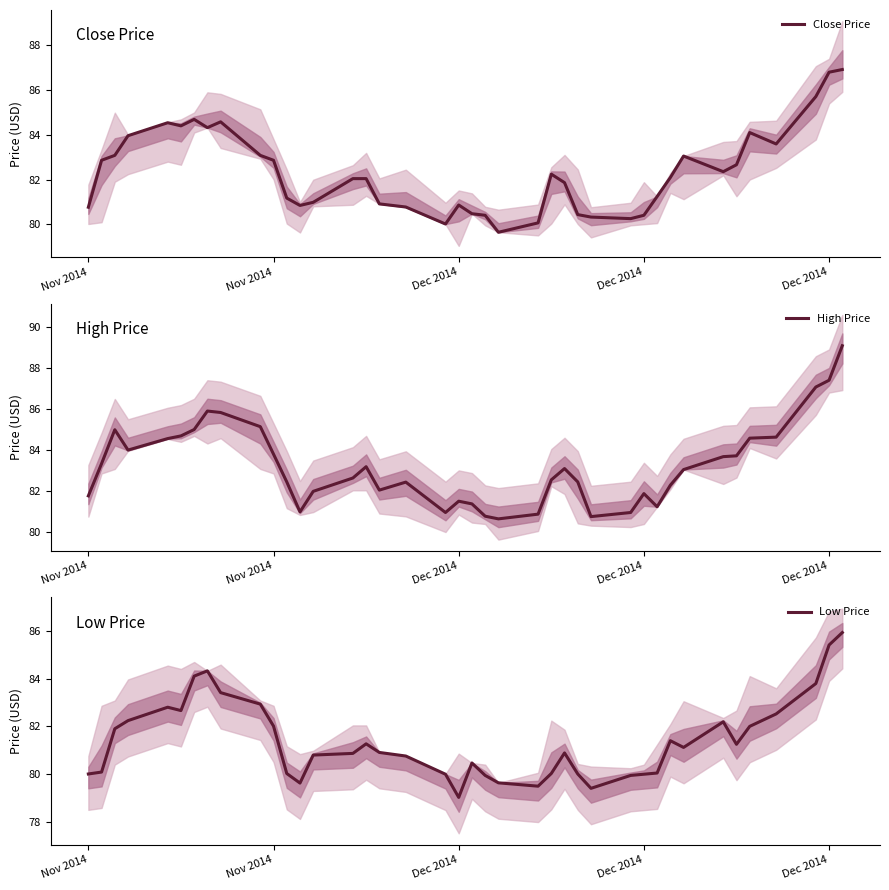

In Close Price, how many points are lower than both neighbors (excluding endpoints)?

8